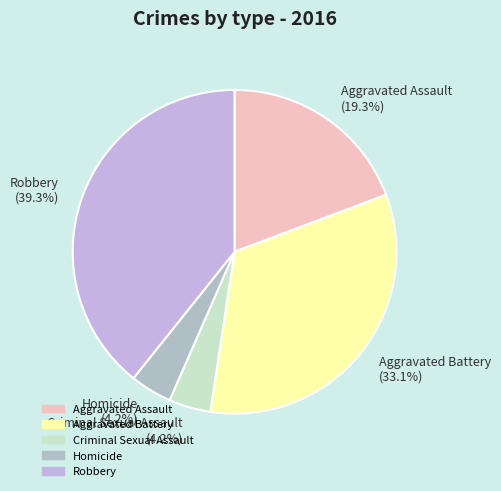

What percentage is NOT represented by Criminal Sexual Assault (4.2%)?

95.8%